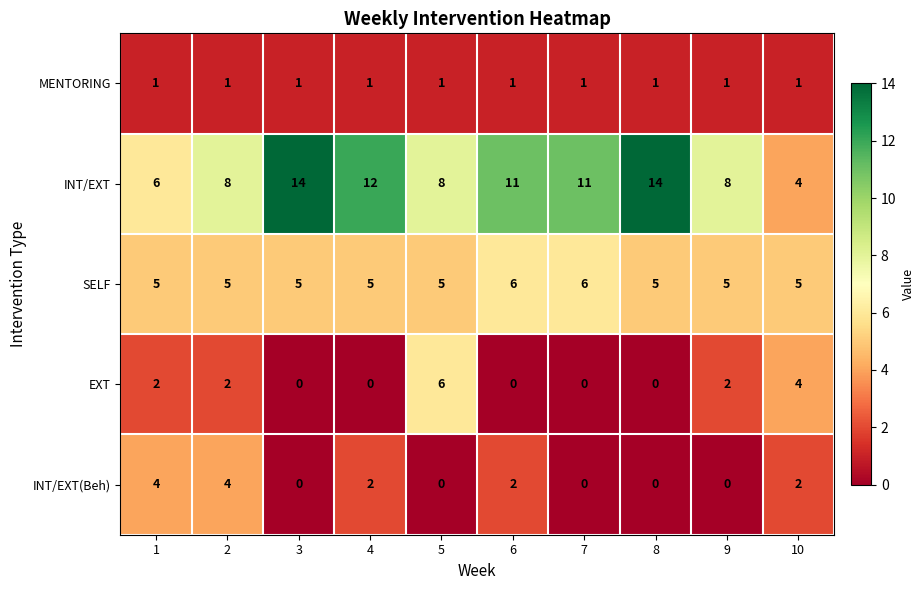

How many series are shown in this chart?

5